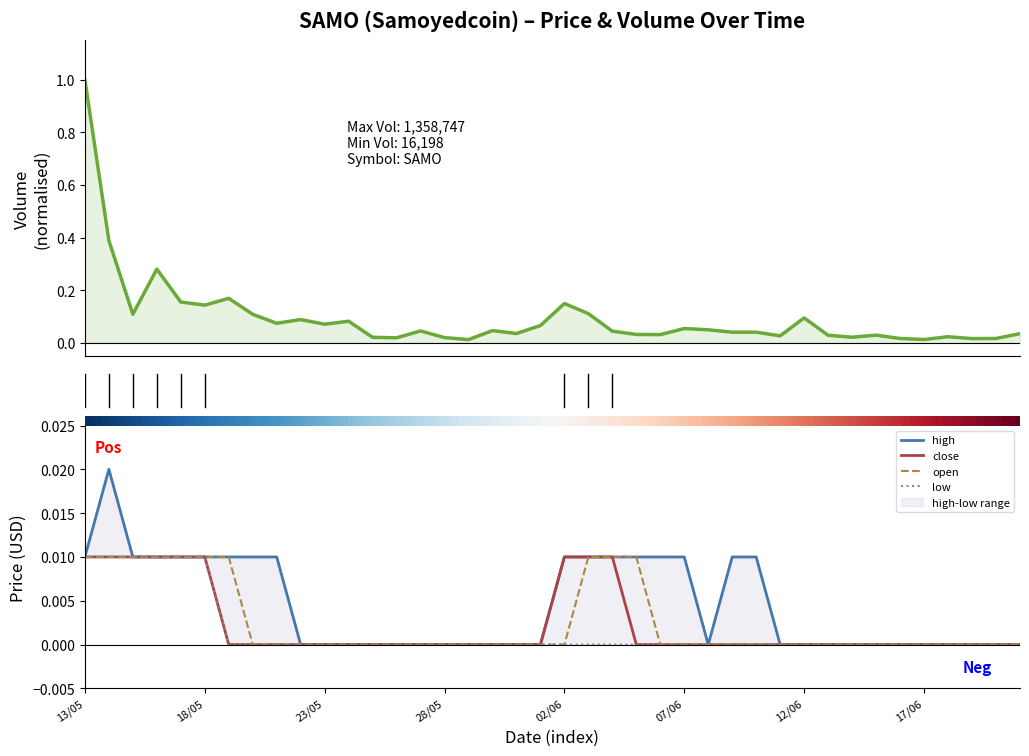

Which series has the largest total across all categories?

volume